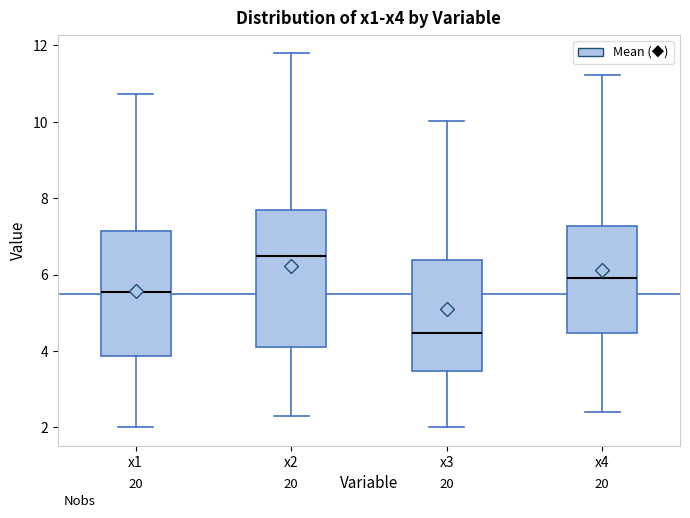

Reading left to right, transcribe this box plot: for each box, give where its median line is, the range the box spans, and where its two whiskers end, as read against the y-axis. The values are not printed on the chart, so give them approximately, as read against the axis.

x1: median 5.6, box 3.8 to 7.2, whiskers 2.0 to 10.8
x2: median 6.4, box 4.2 to 7.6, whiskers 2.4 to 11.8
x3: median 4.4, box 3.4 to 6.4, whiskers 2.0 to 10.0
x4: median 6.0, box 4.4 to 7.2, whiskers 2.4 to 11.2